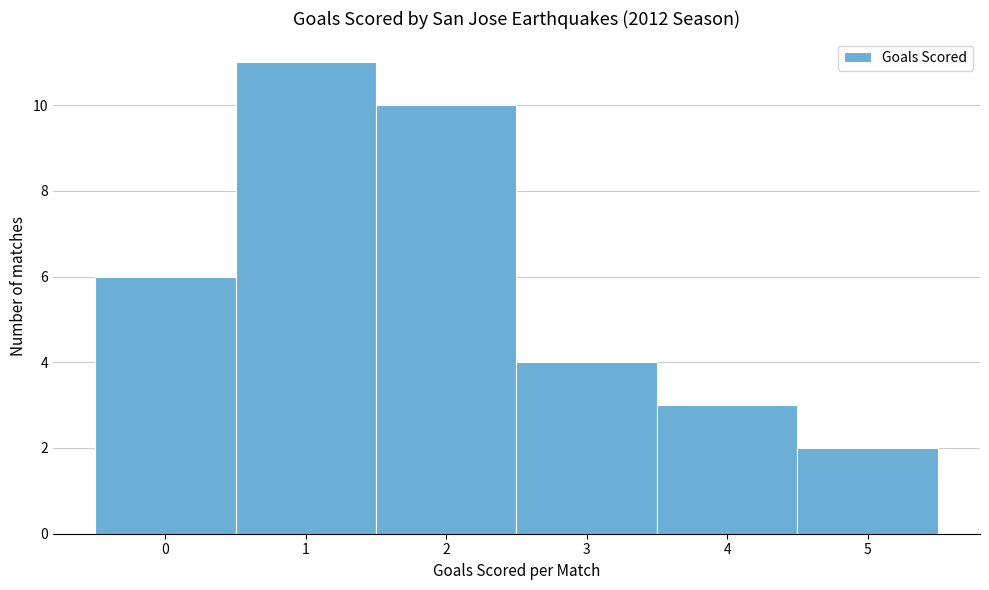

Reading left to right, list every bar in this chart as the range it spans on the x-axis followed by its height. The values are not printed on the chart, so give them approximately, as read against the axis.

-0.5 to 0.5: 6
0.5 to 1.5: 11
1.5 to 2.5: 10
2.5 to 3.5: 4
3.5 to 4.5: 3
4.5 to 5.5: 2